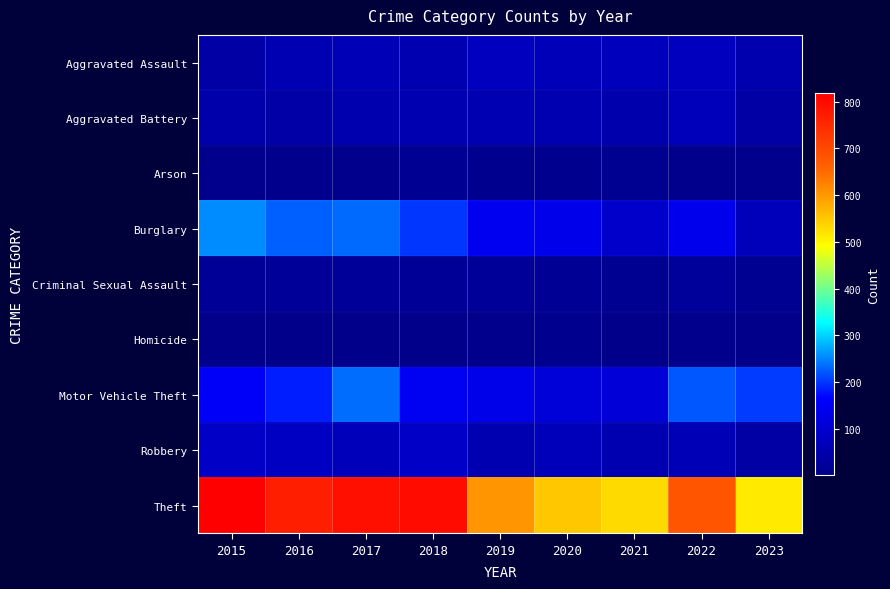

What is the spread (max minus min) of values at 2020?

544